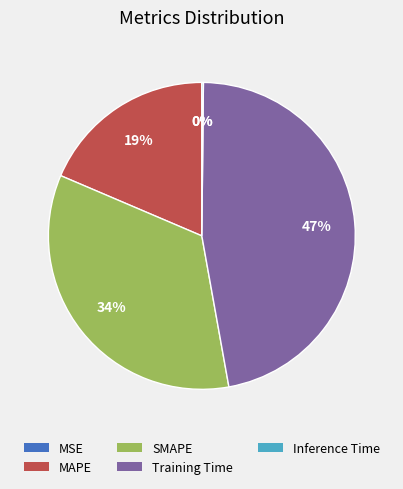

The SMAPE slice represents 23% of the pie. True or false?

False